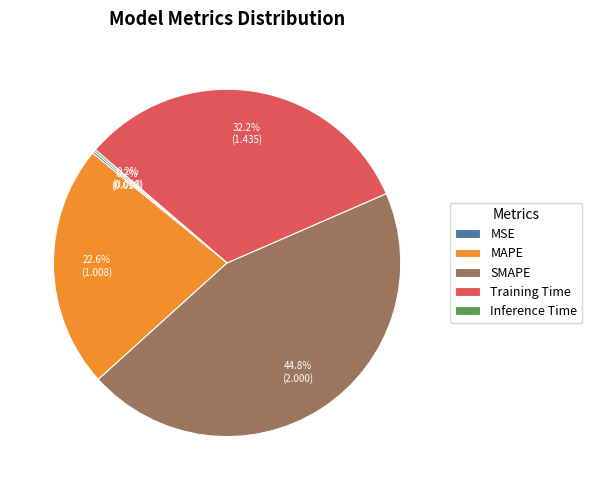

Does any single category account for the majority?

No